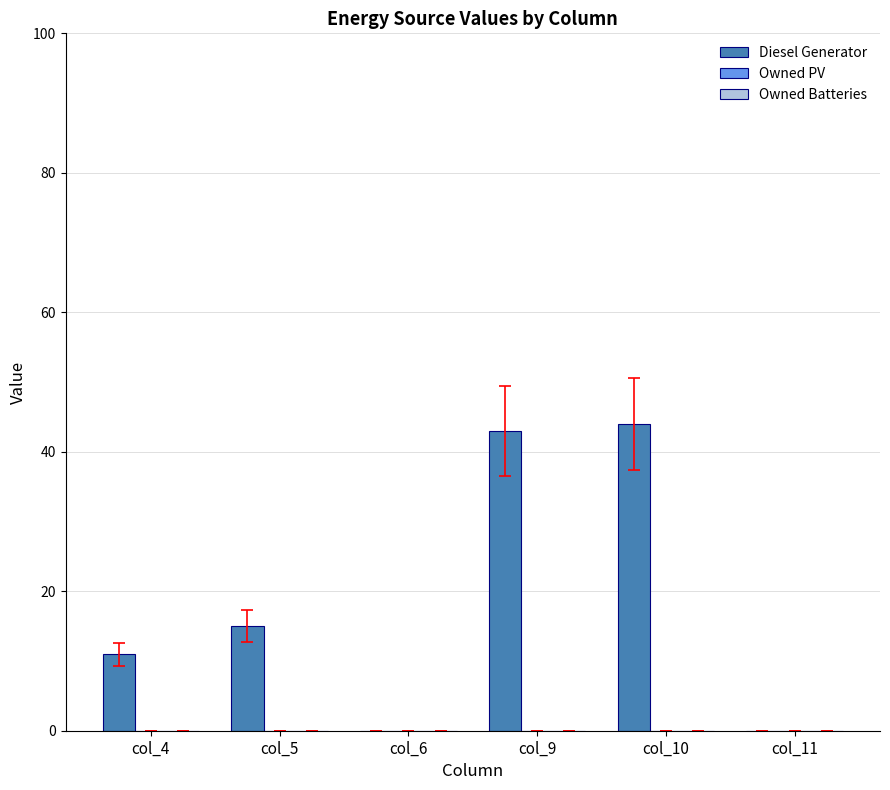

Reading left to right, what are all the values shown in this chart?

col_4=11	col_5=15	col_6=0	col_9=43	col_10=44	col_11=0